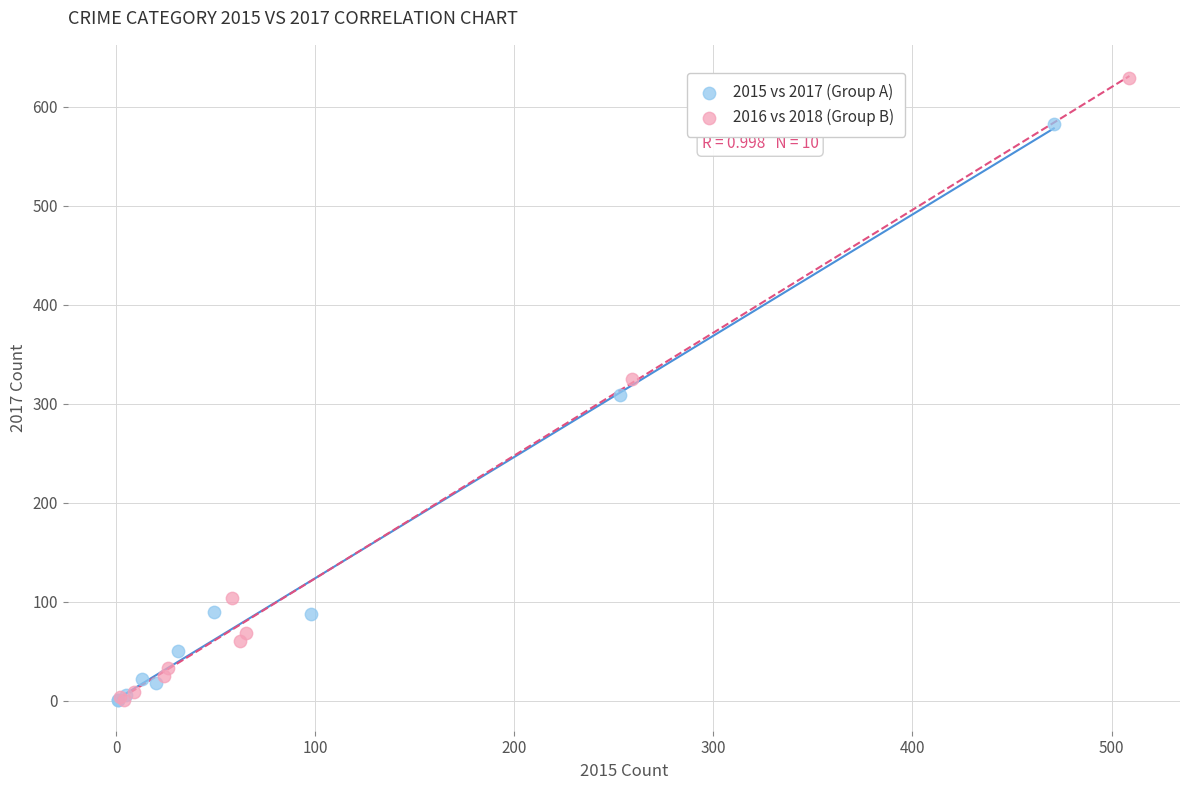

Which series has the largest Y range (max minus min)?

2016 vs 2018 (Group B)